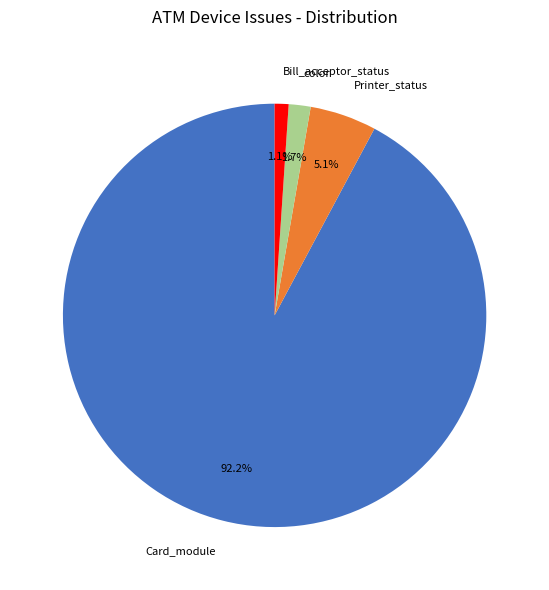

Is it true that Card_module is 11% of the pie?

False